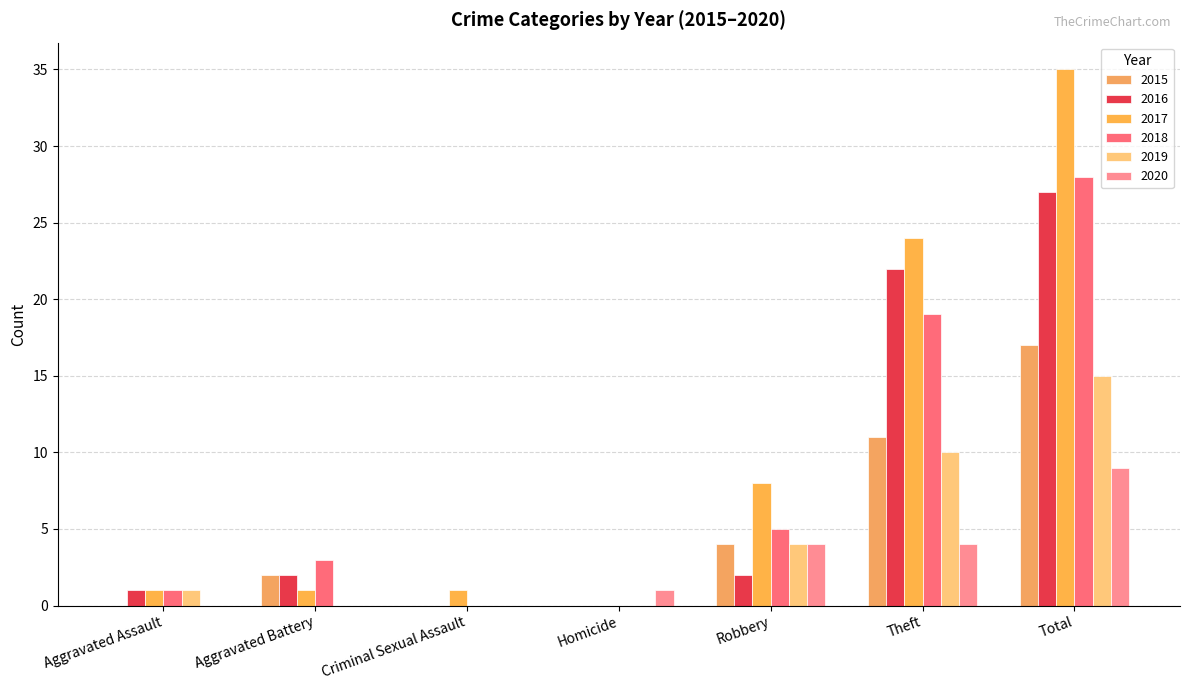

Which series changed the most between Aggravated Battery and Homicide?

2018